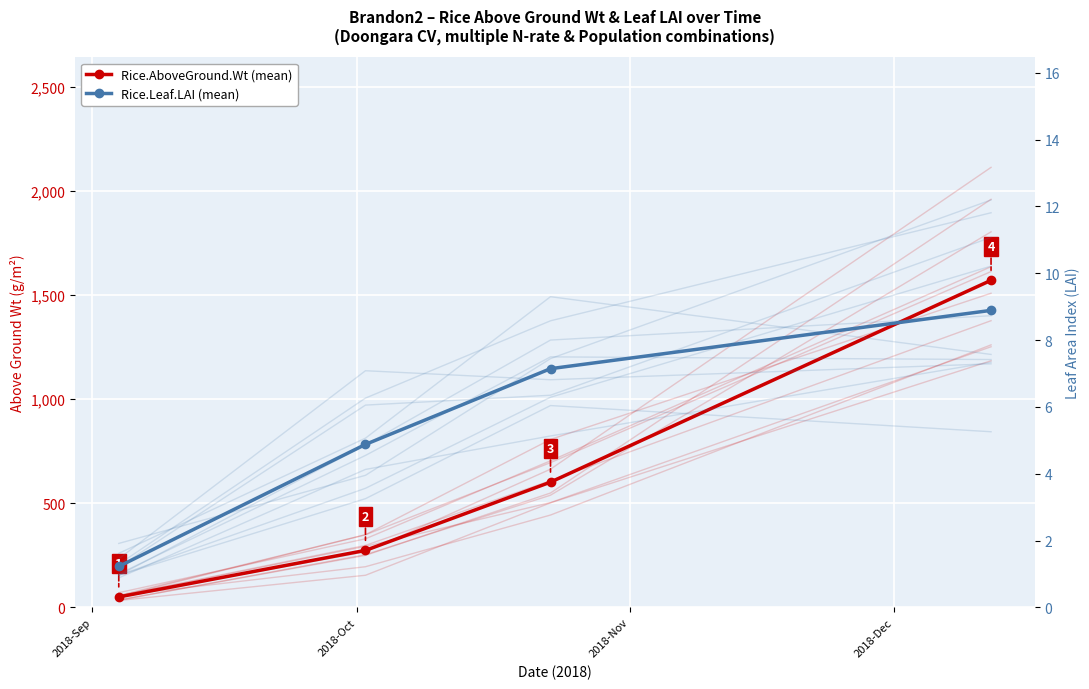

True or false: Rice.AboveGround.Wt (mean) and Rice.Leaf.LAI (mean) cross at least once.

False